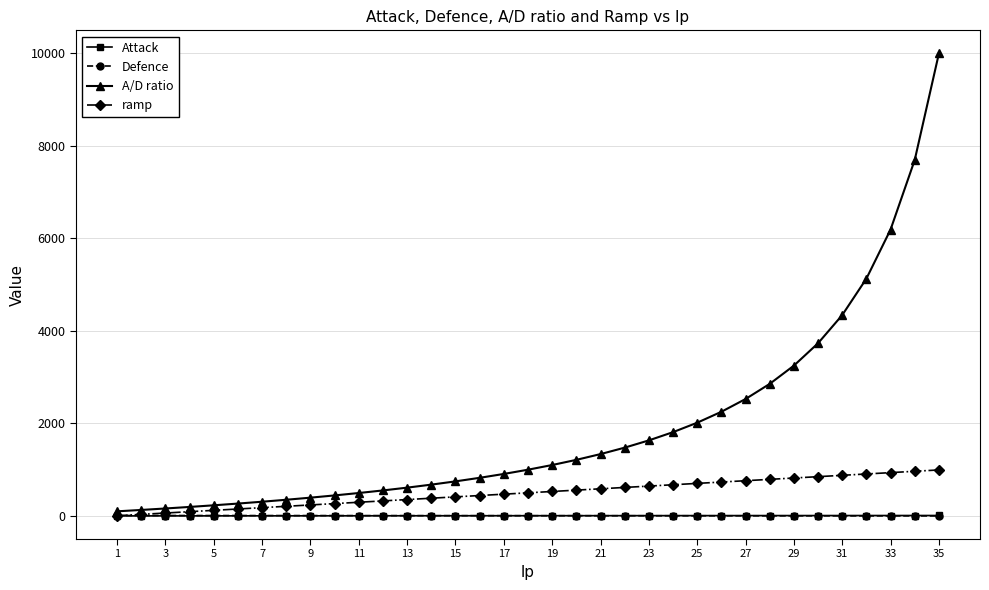

List the series in order of their peak value, lowest first.

Attack, Defence, ramp, A/D ratio